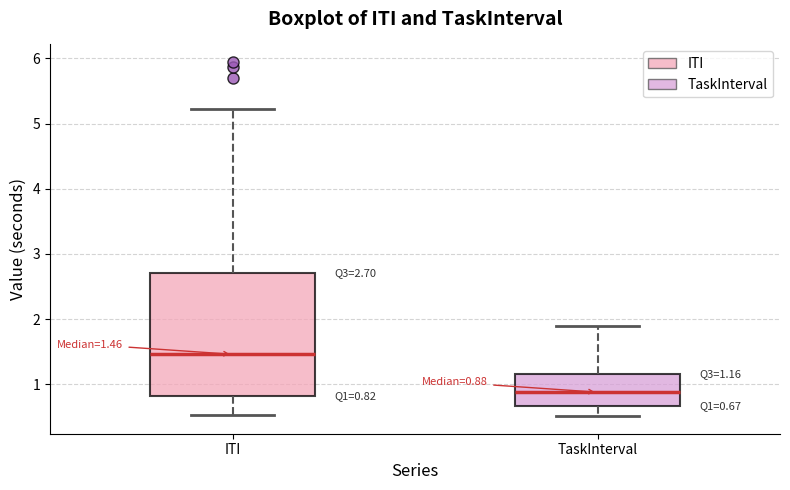

Which box's median line is the lowest?

TaskInterval